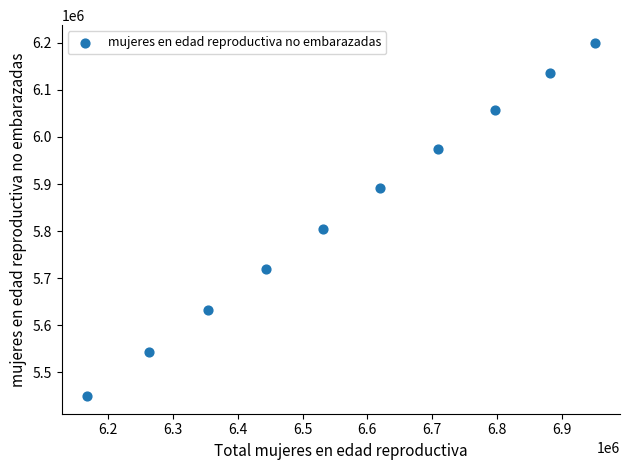

What Y value in the scatter plot is closest to 5824909?

5805261.5